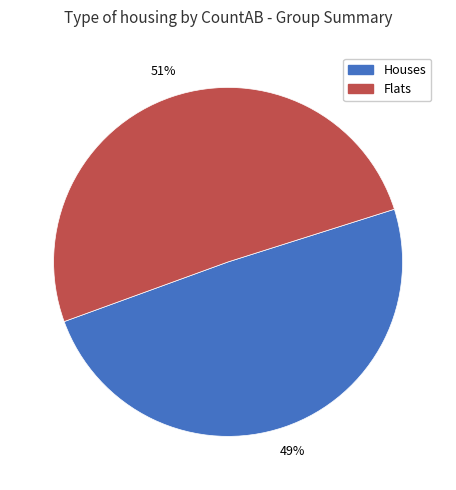

How many slices are in this pie chart?

2